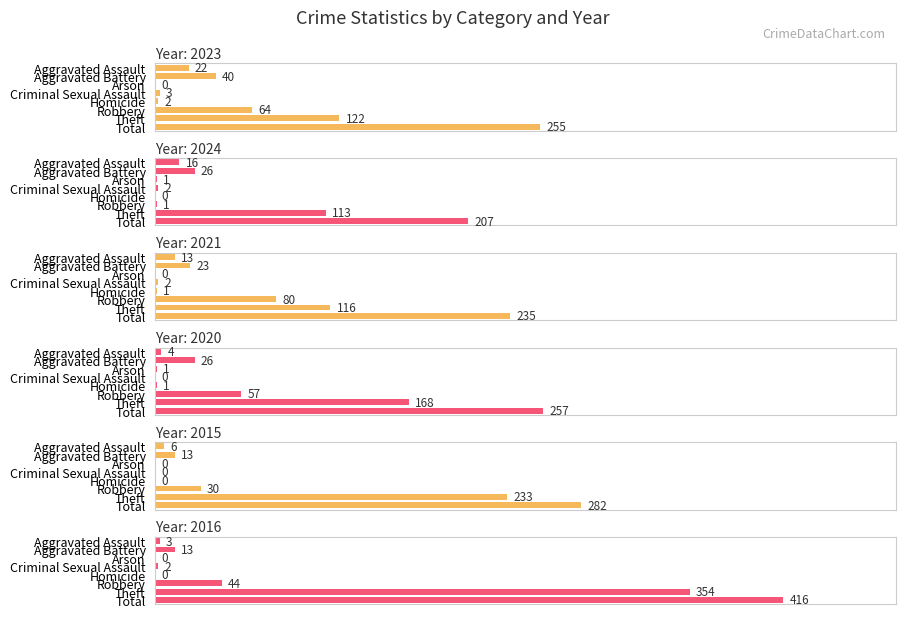

Which category has the highest value in the 2015 series?

Total